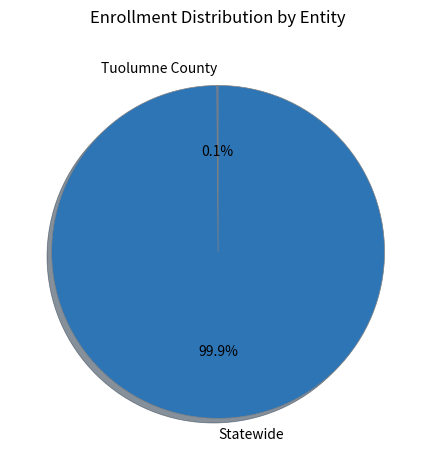

Is it true that Statewide is 100% of the pie?

True